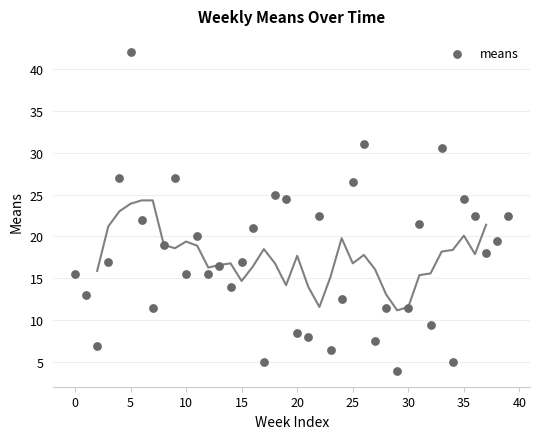

What is the range of Y values (max minus min)?

38.0